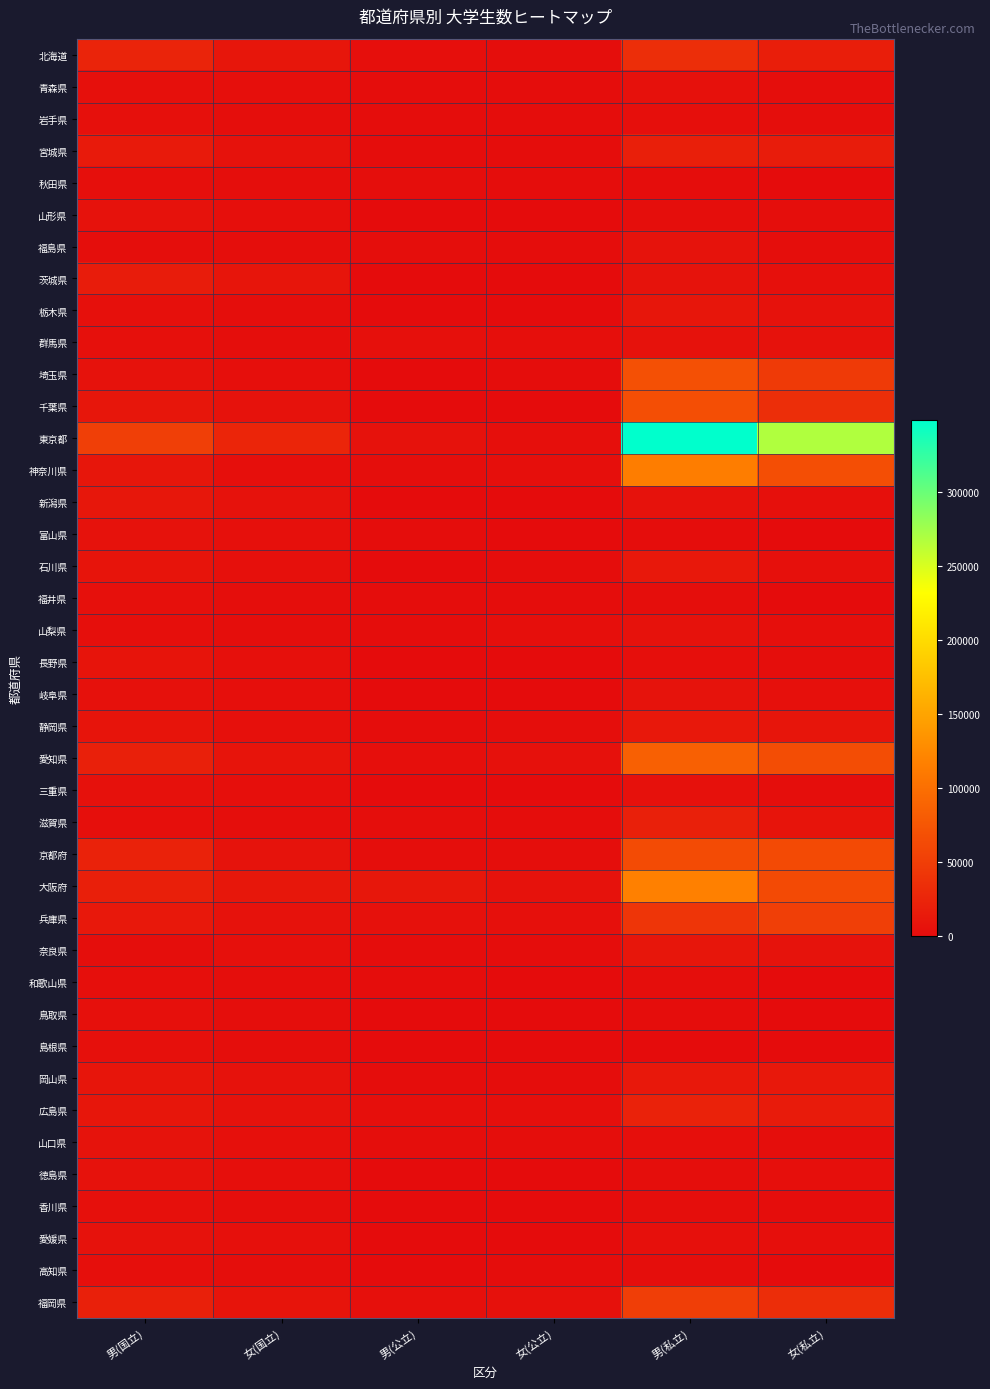

Reading right to left, list all the values displayed in this chart.

北海道: 女(私立)=18716	男(私立)=34165	女(公立)=1945	男(公立)=3188	女(国立)=10701	男(国立)=23945
青森県: 女(私立)=2258	男(私立)=4780	女(公立)=1216	男(公立)=928	女(国立)=2943	男(国立)=3835
岩手県: 女(私立)=1844	男(私立)=3107	女(公立)=1105	男(公立)=1037	女(国立)=2277	男(国立)=3922
宮城県: 女(私立)=16158	男(私立)=19606	女(公立)=1174	男(公立)=695	女(国立)=5495	男(国立)=14667
秋田県: 女(私立)=419	男(私立)=1122	女(公立)=946	男(公立)=1538	女(国立)=1806	男(国立)=3265
山形県: 女(私立)=1621	男(私立)=1381	女(公立)=304	男(公立)=115	女(国立)=3096	男(国立)=6308
福島県: 女(私立)=2405	男(私立)=7429	女(公立)=822	男(公立)=1869	女(国立)=1998	男(国立)=2572
茨城県: 女(私立)=4695	男(私立)=7403	女(公立)=498	男(公立)=289	女(国立)=9407	男(国立)=15910
栃木県: 女(私立)=6728	男(私立)=10414	女(公立)=0	男(公立)=0	女(国立)=2081	男(国立)=3579
群馬県: 女(私立)=6108	男(私立)=6624	女(公立)=2793	男(公立)=3982	女(国立)=2300	男(国立)=4667
埼玉県: 女(私立)=46763	男(私立)=68326	女(公立)=1117	男(公立)=281	女(国立)=2934	男(国立)=5987
千葉県: 女(私立)=34439	男(私立)=66121	女(公立)=0	男(公立)=0	女(国立)=6187	男(国立)=10776
東京都: 女(私立)=267322	男(私立)=348099	女(公立)=2925	男(公立)=6454	女(国立)=25381	男(国立)=51468
神奈川県: 女(私立)=67203	男(私立)=113843	女(公立)=3050	男(公立)=2571	女(国立)=3395	男(国立)=10252
新潟県: 女(私立)=4615	男(私立)=6768	女(公立)=344	男(公立)=34	女(国立)=5700	男(国立)=11254
富山県: 女(私立)=328	男(私立)=783	女(公立)=137	男(公立)=878	女(国立)=3521	男(国立)=5672
石川県: 女(私立)=3717	男(私立)=11656	女(公立)=1040	男(公立)=568	女(国立)=3706	男(国立)=7760
福井県: 女(私立)=593	男(私立)=2309	女(公立)=940	男(公立)=823	女(国立)=1468	男(国立)=3587
山梨県: 女(私立)=3146	男(私立)=5862	女(公立)=2887	男(公立)=1305	女(国立)=1419	男(国立)=3312
長野県: 女(私立)=1560	男(私立)=3360	女(公立)=364	男(公立)=30	女(国立)=3600	男(国立)=8153
岐阜県: 女(私立)=4653	男(私立)=7240	女(公立)=624	男(公立)=459	女(国立)=2725	男(国立)=4980
静岡県: 女(私立)=8842	男(私立)=12463	女(公立)=1610	男(公立)=1226	女(国立)=3652	男(国立)=8212
愛知県: 女(私立)=65530	男(私立)=84705	女(公立)=5407	男(公立)=3228	女(国立)=8476	男(国立)=20775
三重県: 女(私立)=2627	男(私立)=4775	女(公立)=381	男(公立)=57	女(国立)=2754	男(国立)=4770
滋賀県: 女(私立)=8222	男(私立)=20821	女(公立)=1265	男(公立)=1367	女(国立)=2247	男(国立)=2912
京都府: 女(私立)=62545	男(私立)=63378	女(公立)=2682	男(公立)=1735	女(国立)=7384	男(国立)=22082
大阪府: 女(私立)=61880	男(私立)=116985	女(公立)=6378	男(公立)=11045	女(国立)=11205	男(国立)=19107
兵庫県: 女(私立)=51644	男(私立)=41598	女(公立)=4492	男(公立)=4855	女(国立)=6730	男(国立)=12380
奈良県: 女(私立)=7331	男(私立)=10777	女(公立)=959	男(公立)=815	女(国立)=3958	男(国立)=1425
和歌山県: 女(私立)=456	男(私立)=2057	女(公立)=668	男(公立)=893	女(国立)=1606	男(国立)=3088
鳥取県: 女(私立)=167	男(私立)=680	女(公立)=0	男(公立)=0	女(国立)=2137	男(国立)=4280
島根県: 女(私立)=0	男(私立)=0	女(公立)=425	男(公立)=601	女(国立)=2370	男(国立)=3915
岡山県: 女(私立)=12370	男(私立)=11786	女(公立)=937	男(公立)=854	女(国立)=5519	男(国立)=9042
広島県: 女(私立)=15368	男(私立)=22003	女(公立)=3324	男(公立)=2742	女(国立)=6035	男(国立)=9950
山口県: 女(私立)=1699	男(私立)=2853	女(公立)=1954	男(公立)=1626	女(国立)=3765	男(国立)=7100
徳島県: 女(私立)=3324	男(私立)=2309	女(公立)=0	男(公立)=0	女(国立)=3170	男(国立)=5841
香川県: 女(私立)=1281	男(私立)=2208	女(公立)=253	男(公立)=34	女(国立)=2561	男(国立)=4077
愛媛県: 女(私立)=3343	男(私立)=3705	女(公立)=301	男(公立)=41	女(国立)=3691	男(国立)=6177
高知県: 女(私立)=209	男(私立)=1882	女(公立)=1052	男(公立)=28	女(国立)=2580	男(国立)=3105
福岡県: 女(私立)=33964	男(私立)=50983	女(公立)=5359	男(公立)=3993	女(国立)=7753	男(国立)=20590